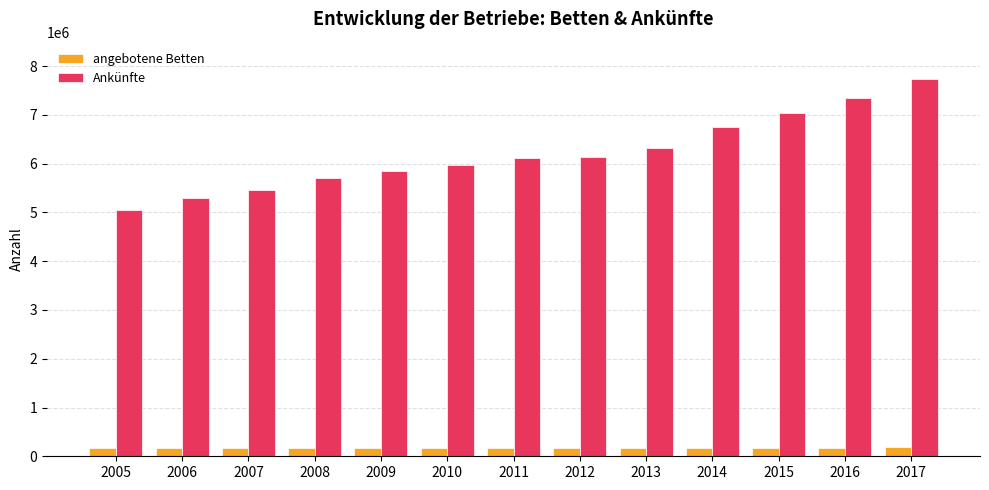

What is the maximum value shown in the chart?

7735158